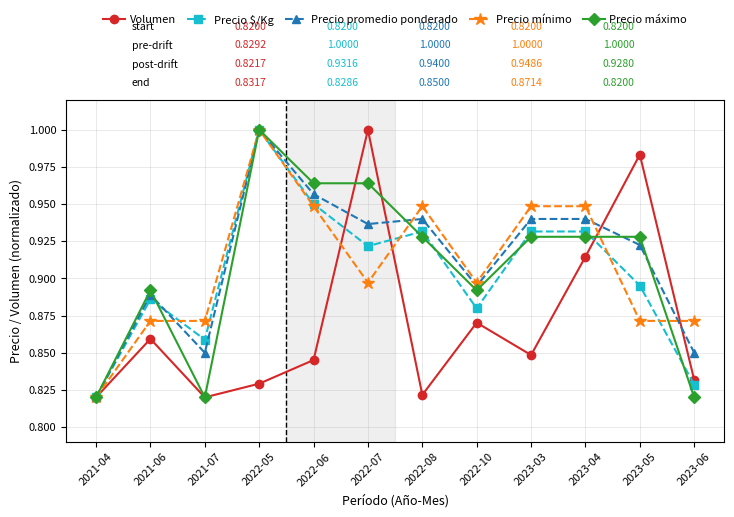

At which category is the sum across all series the highest?

2022-05